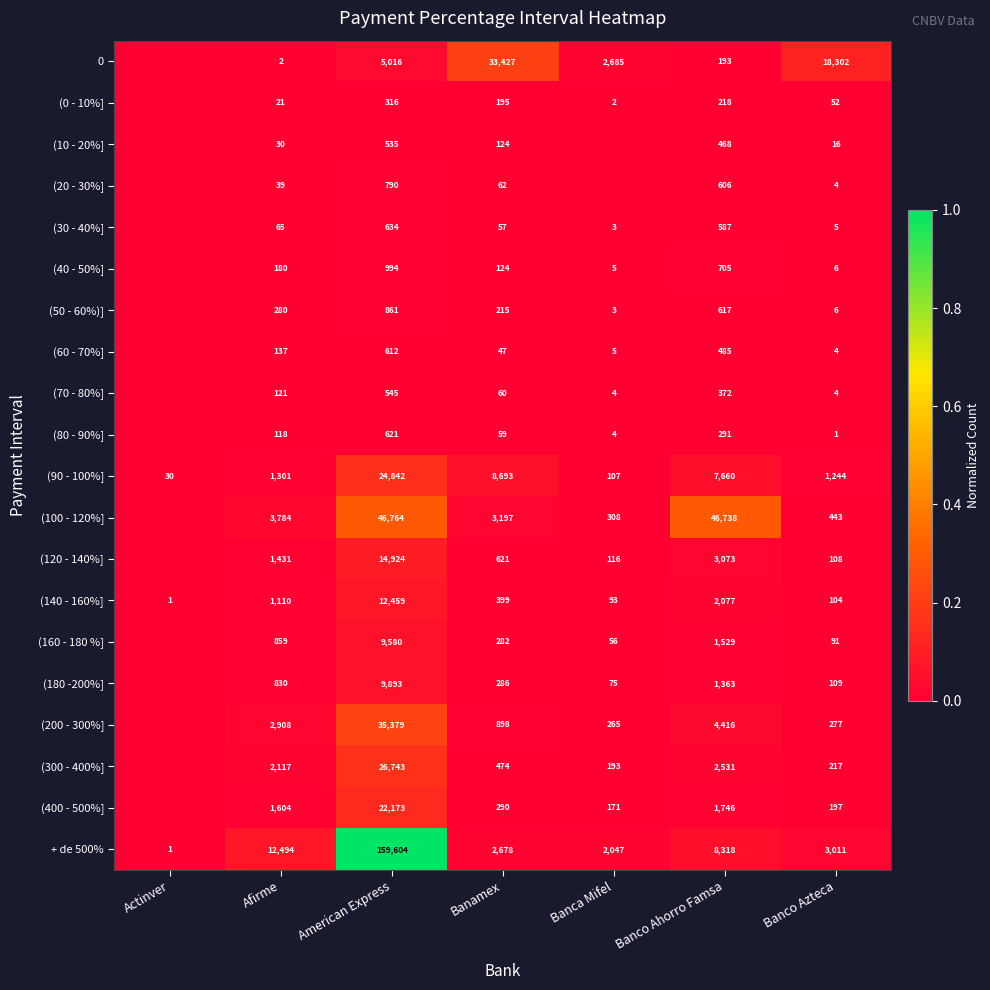

What is the difference between the highest and lowest values at Banco Azteca?

18301